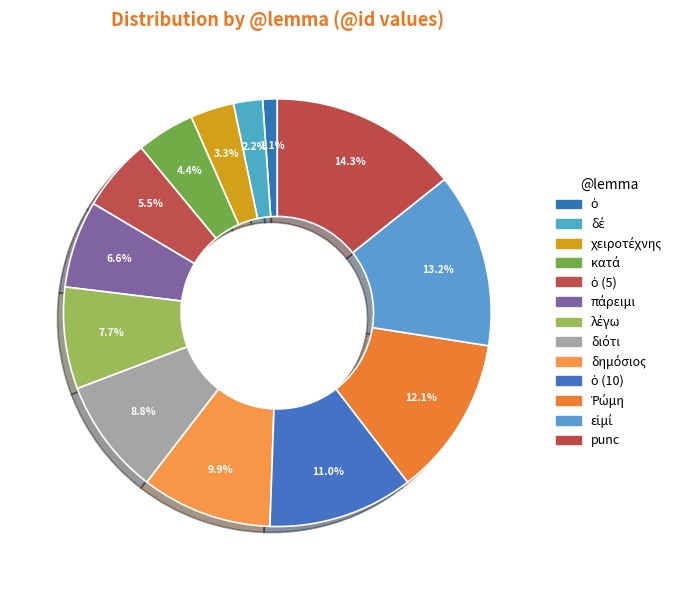

How many slices are in this pie chart?

13